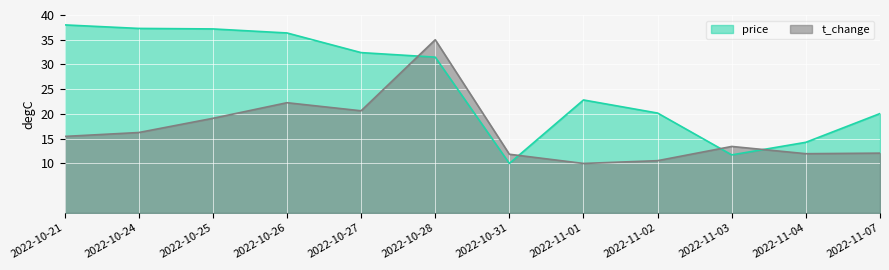

What is the difference between the highest and lowest values at 2022-10-31?

1.9